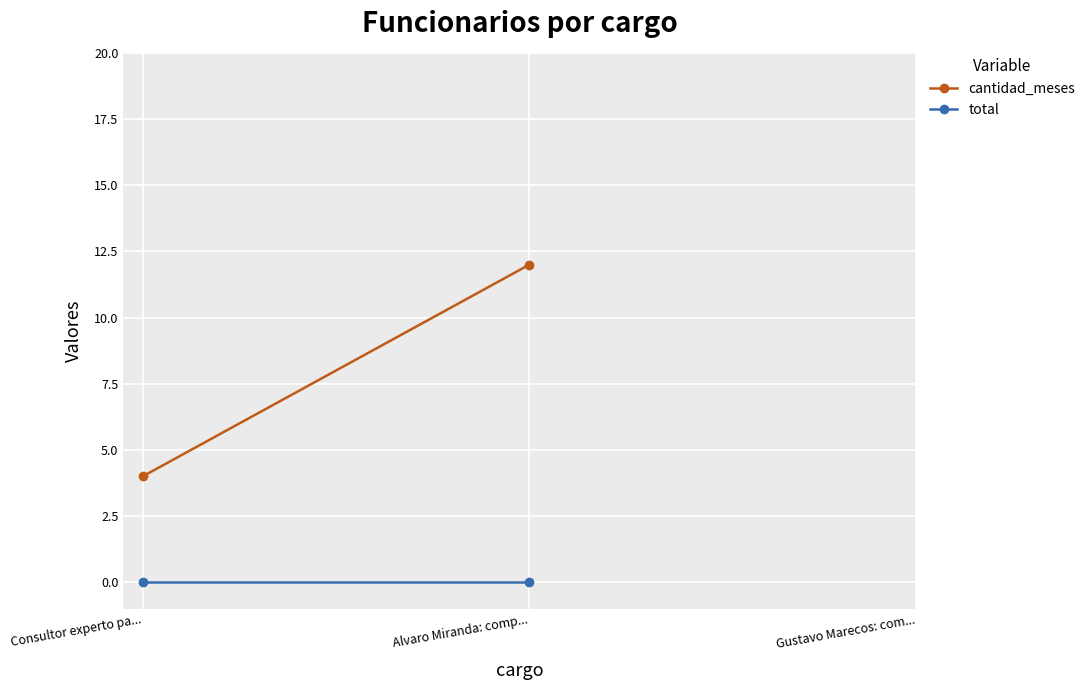

What position from the right is Gustavo Marecos: com...?

1